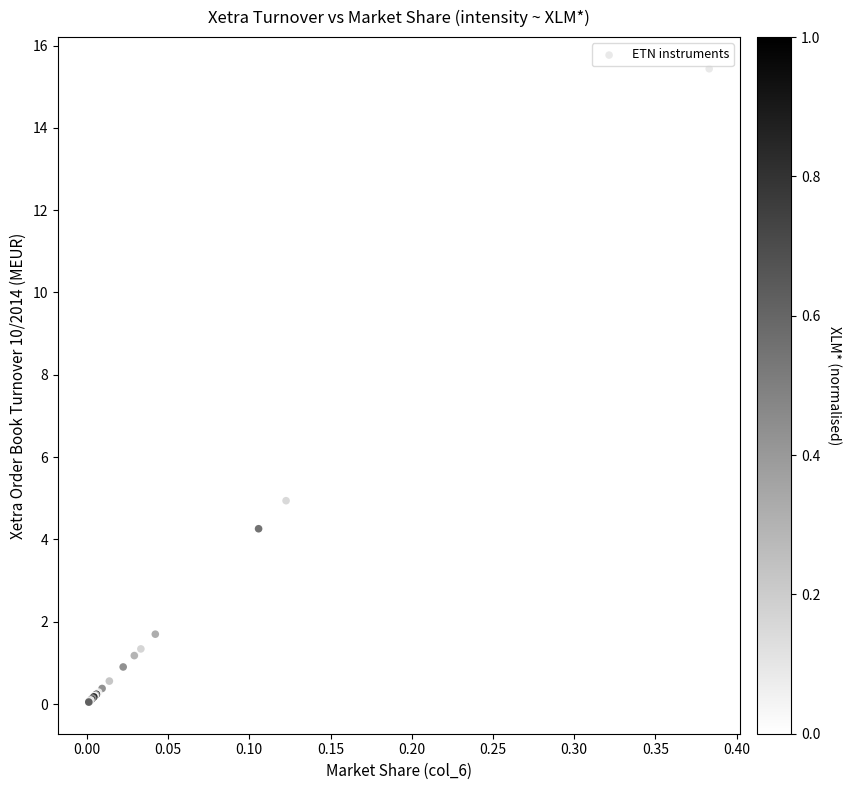

What Y value in the scatter plot is closest to 7?

4.9